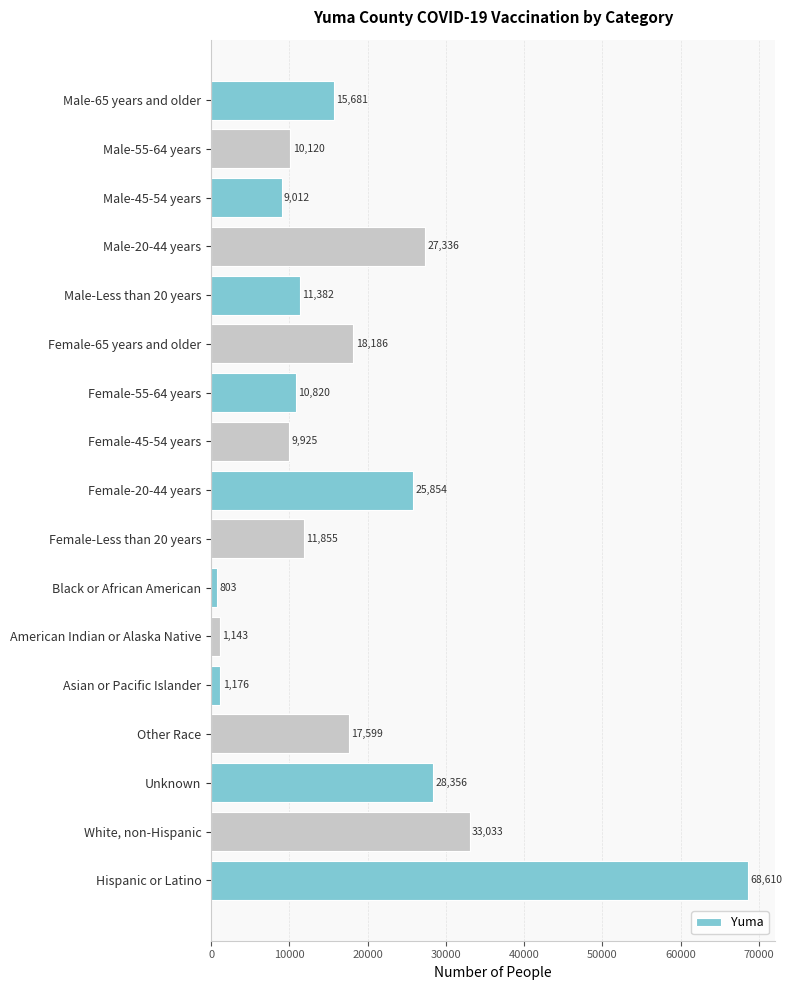

True or false: the data shows 6886 at Male-65 years and older.

False